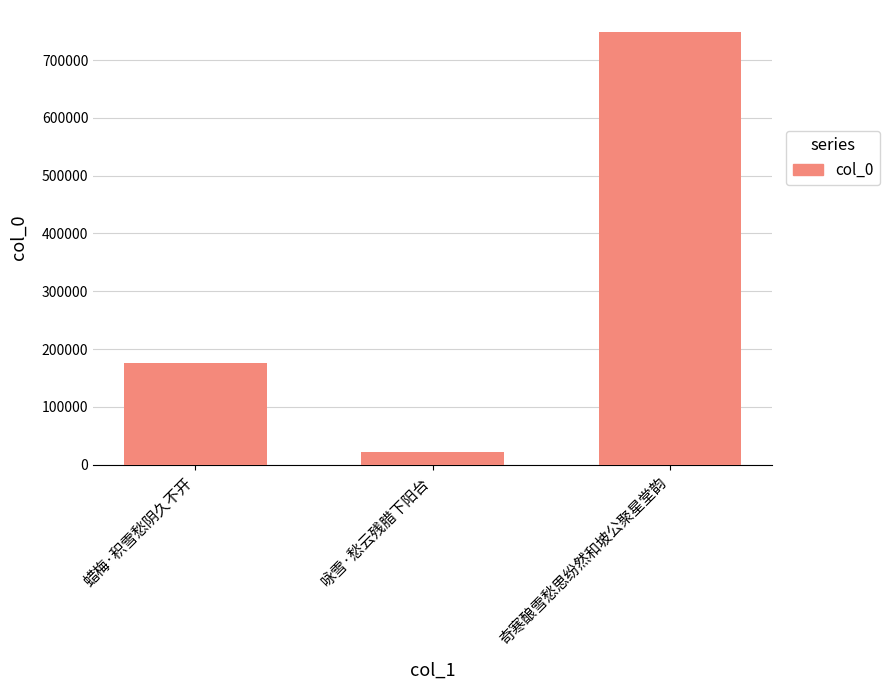

Which label corresponds to the largest value in the chart?

奇寒酿雪愁思纷然和坡公聚星堂韵